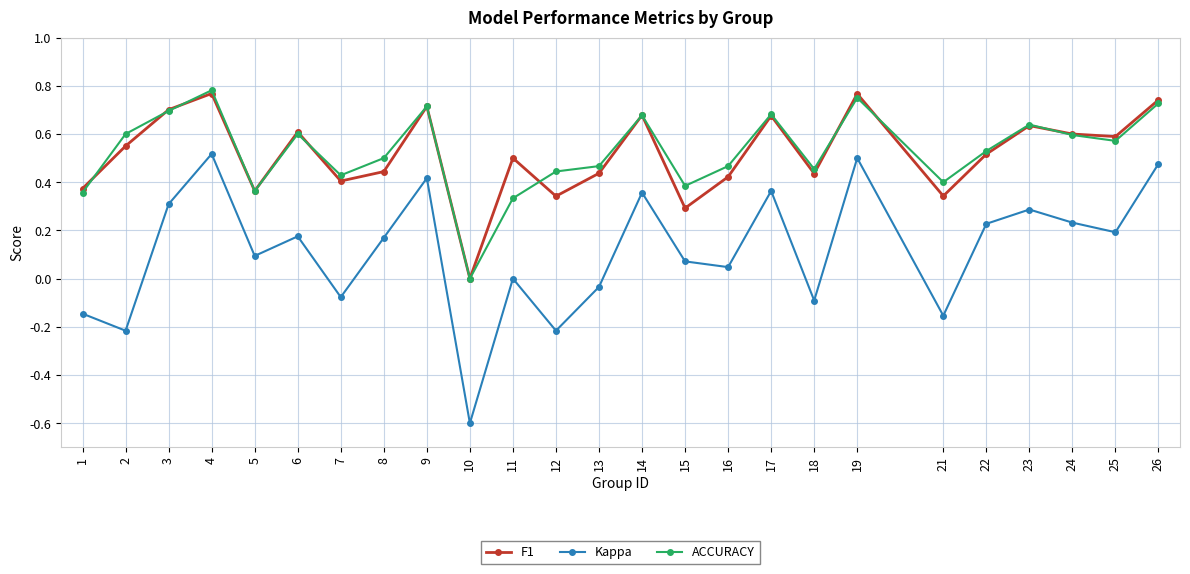

How many values in the ACCURACY series exceed 0?

24